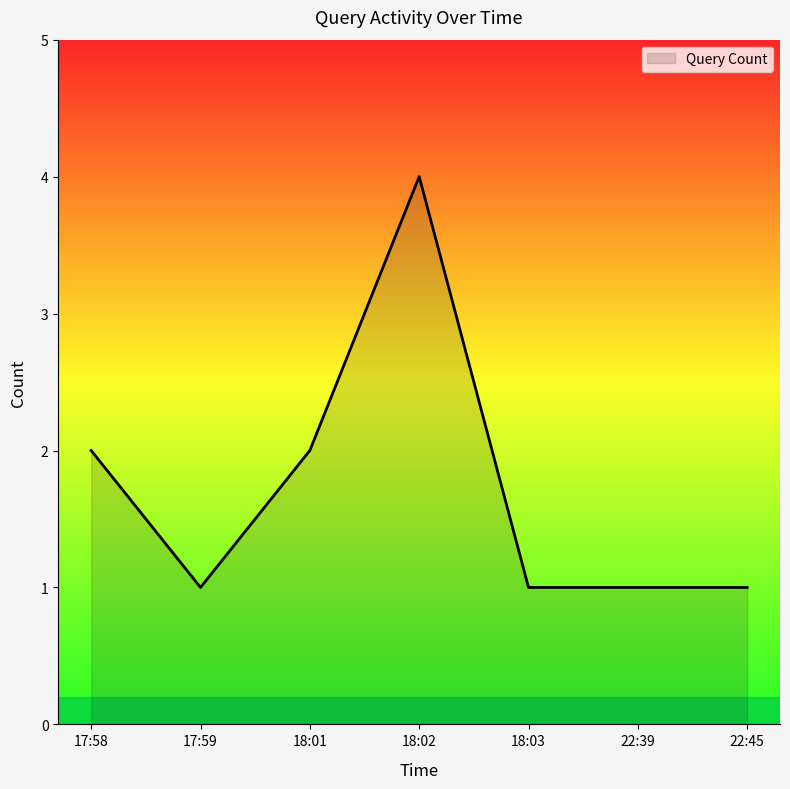

What position from the left is 22:45?

7